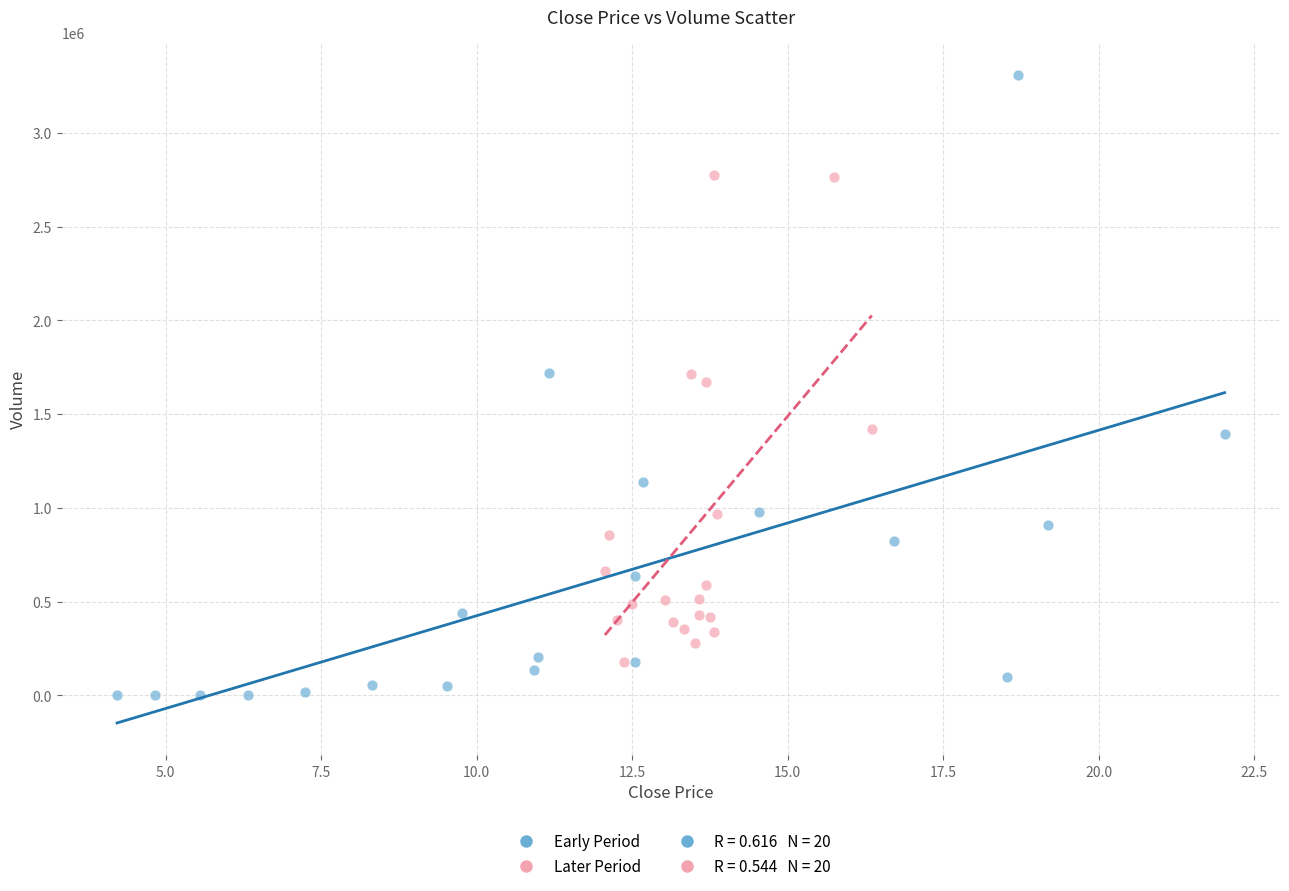

Which series reaches the maximum Y coordinate?

Early Period